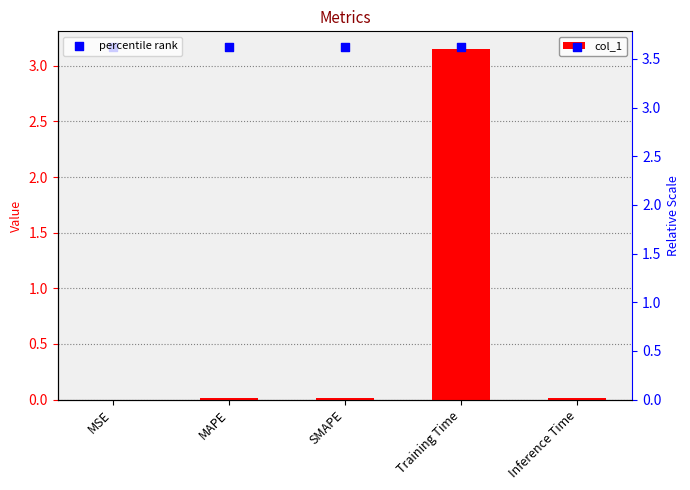

At how many categories does at least one series exceed 0?

5